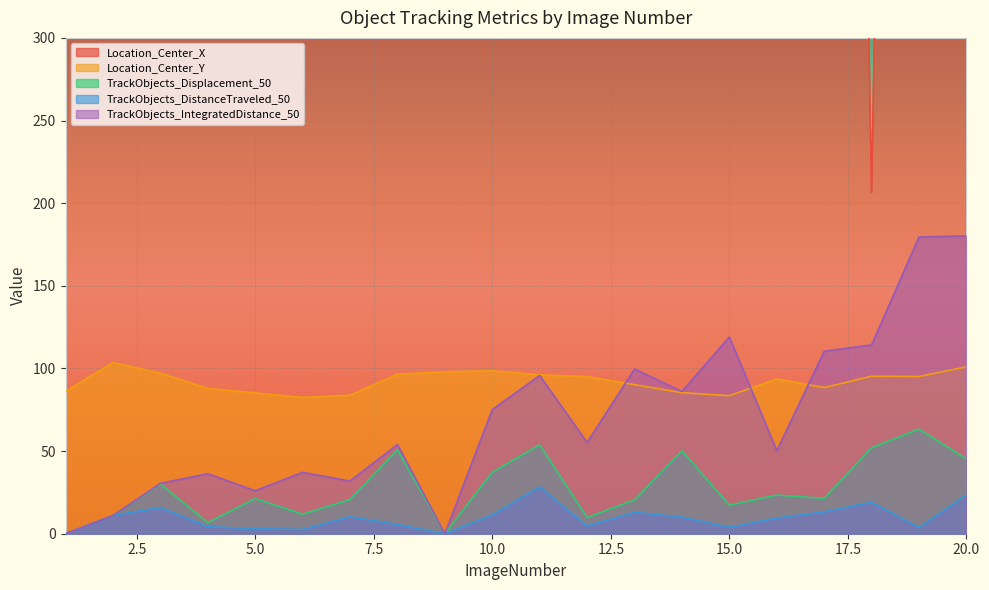

Reading left to right, transcribe all the data shown in this chart.

Location_Center_X: 697.1	1243.7	1272.7	1413.7	1959.4	501.3	1463.2	333.3	1481.3	1263.4	1162.3	733.4	566.4	988.5	714.1	1453.7	1822.9	206.6	1855.0	1115.9
Location_Center_Y: 86.2	103.5	97.2	87.9	85.2	82.5	83.8	96.5	98.0	98.6	96.2	95.0	90.2	85.3	83.5	93.6	88.4	95.3	95.1	101.0
TrackObjects_Displacement_50: 0.0	11.0	30.0	6.7	21.2	11.8	20.7	50.8	0.0	37.2	53.7	9.8	20.5	50.2	17.2	23.4	21.4	52.0	63.3	45.2
TrackObjects_DistanceTraveled_50: 0.0	11.0	15.8	4.2	3.1	2.5	10.3	5.6	0.0	11.4	28.3	4.7	12.9	10.1	3.9	9.5	13.2	19.1	3.7	23.5
TrackObjects_IntegratedDistance_50: 0.0	11.0	30.5	36.3	26.0	37.1	31.9	54.0	0.0	75.1	95.7	55.2	99.7	86.1	119.0	50.2	110.4	114.2	179.6	180.2